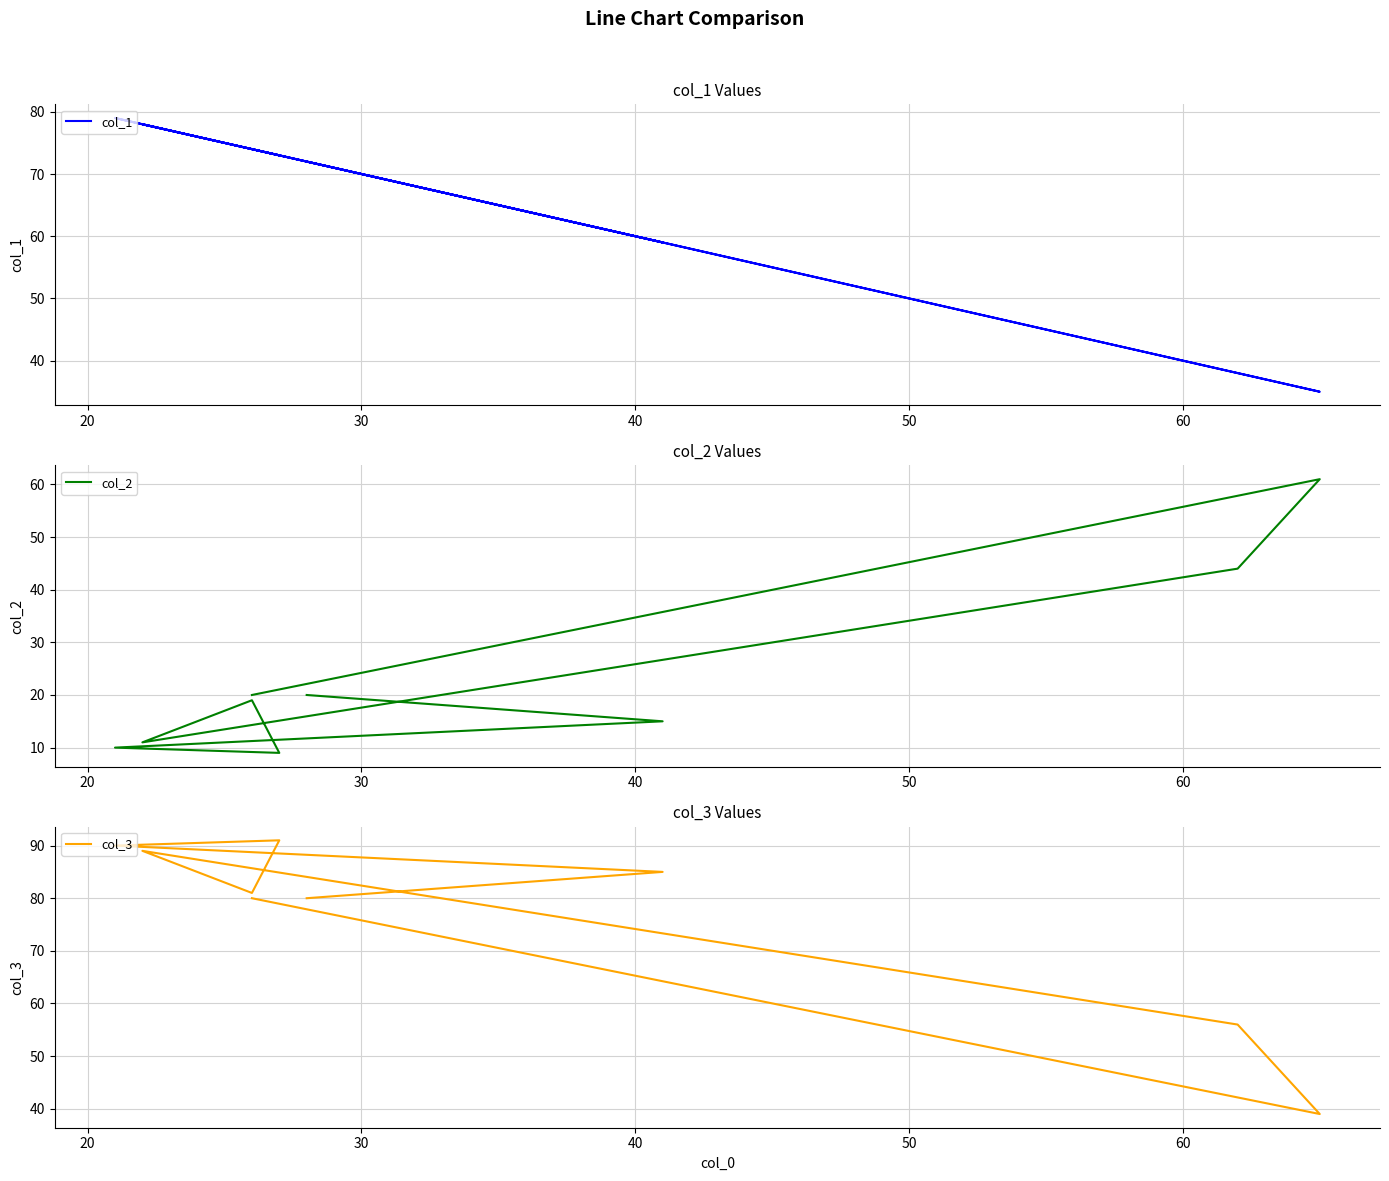

Is the value of col_3 at 8 greater than the value of col_2 at 30?

Yes